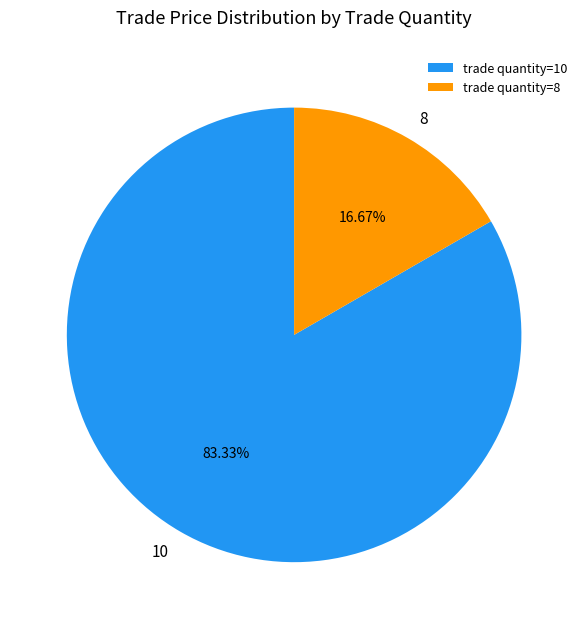

Rank the categories by value from highest to lowest.

trade quantity=10, trade quantity=8